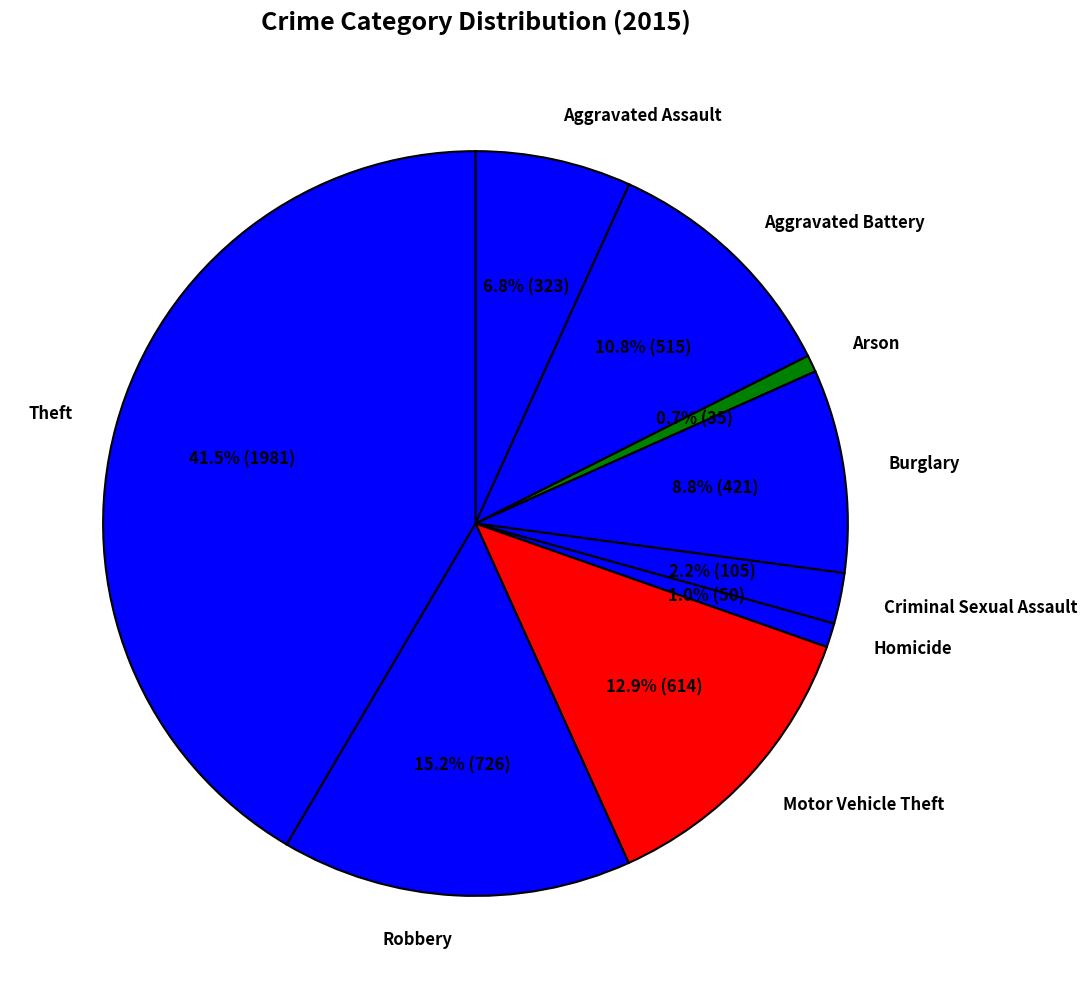

Which has a higher value, Aggravated Battery or Theft?

Theft